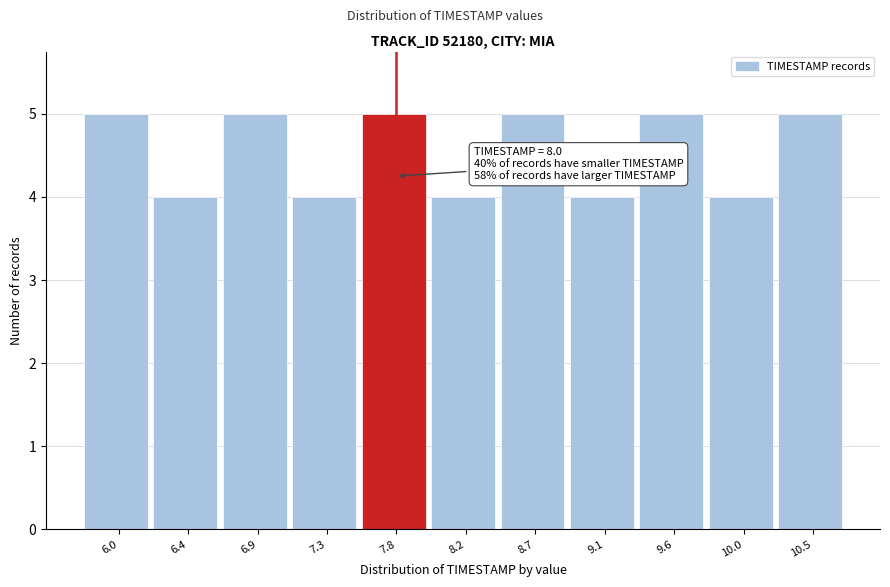

Reading left to right, list all the values displayed in this chart.

5	4	5	4	5	4	5	4	5	4	5